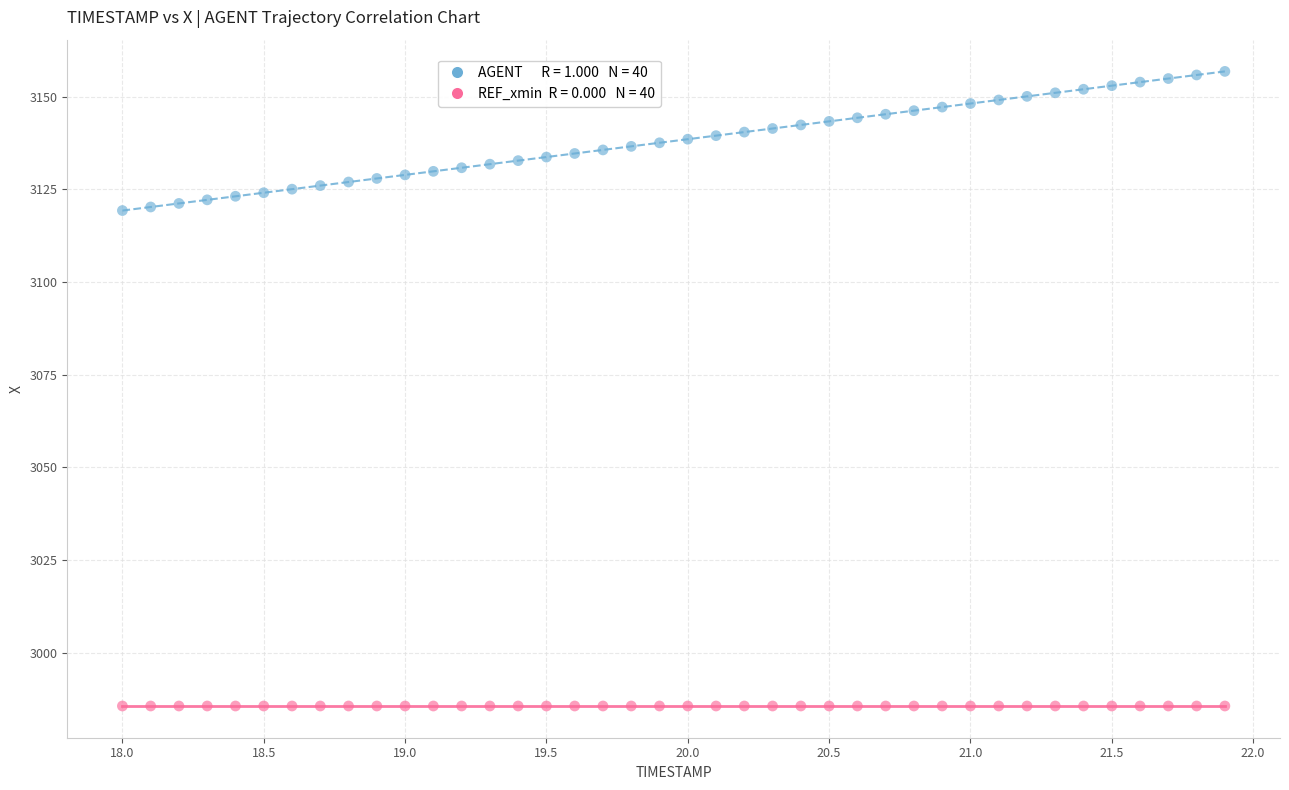

How many data points are displayed?

80